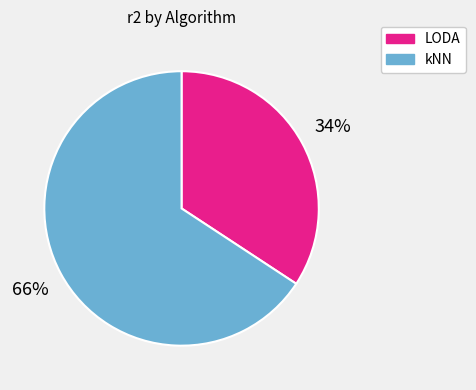

Which category has the biggest portion of the pie?

kNN